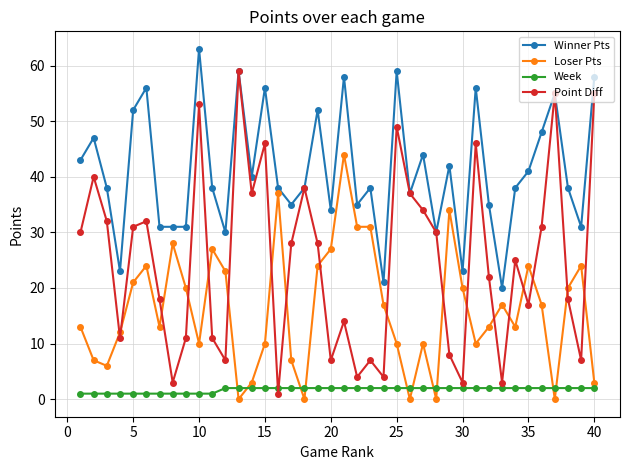

What is the highest value of the Loser Pts series?

44